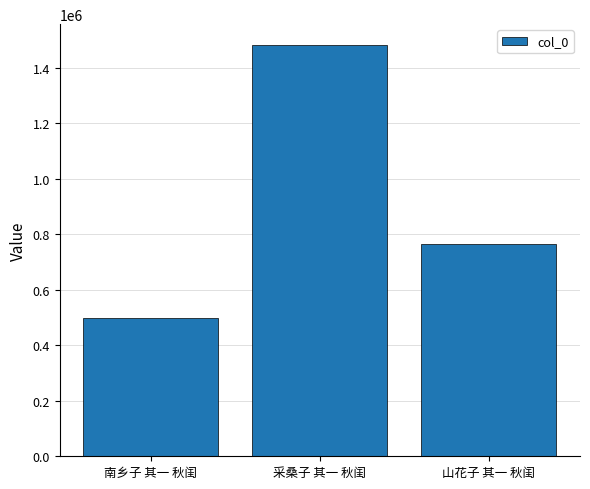

At which label does the data first exceed 766691?

采桑子 其一 秋闺